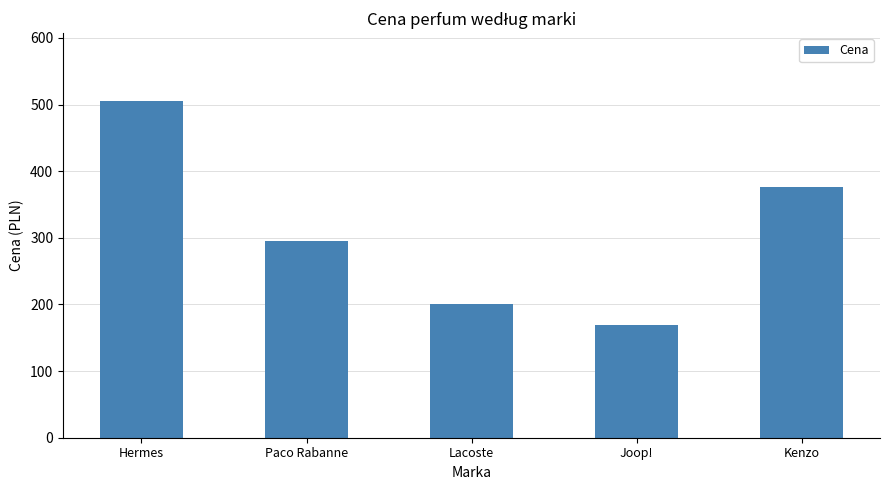

What position from the left is Hermes?

1